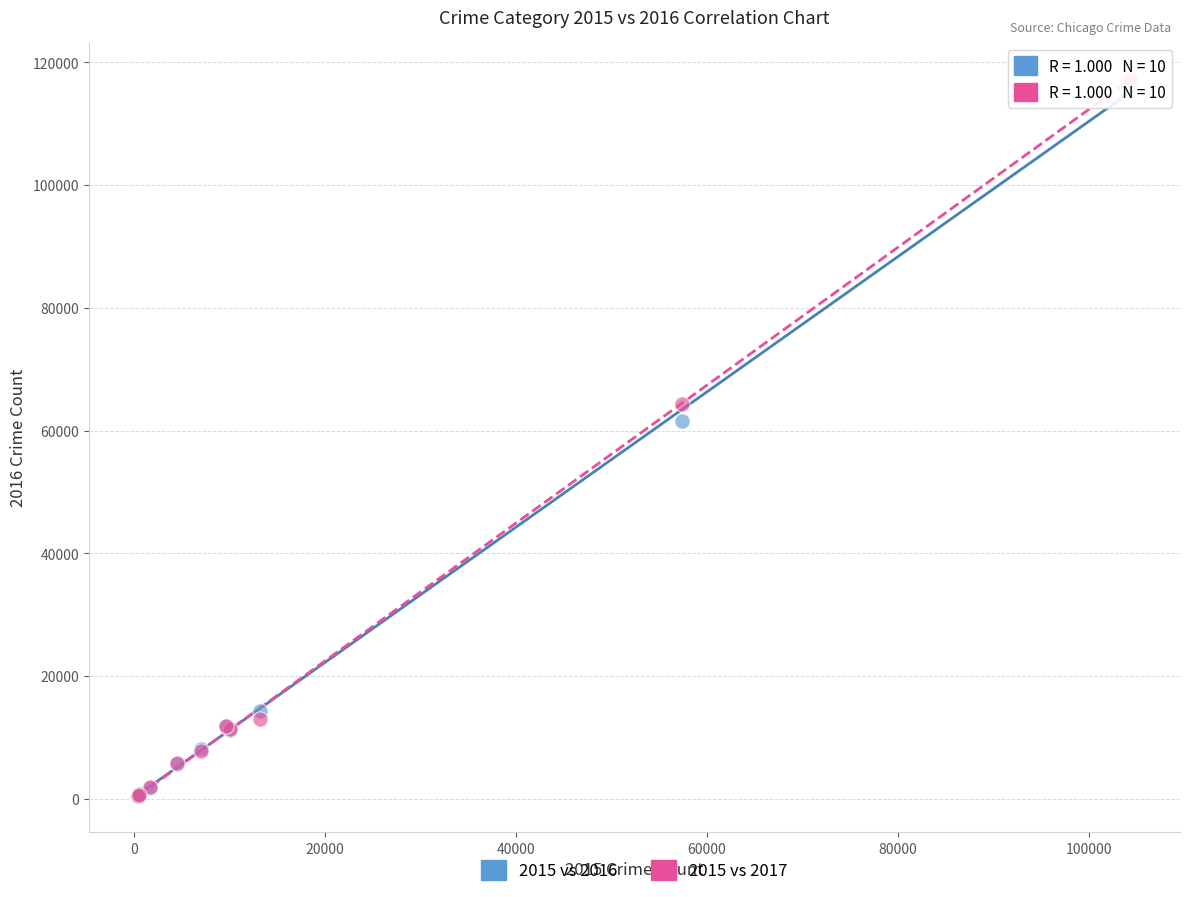

Across all series, what Y value is closest to 58905?

61622